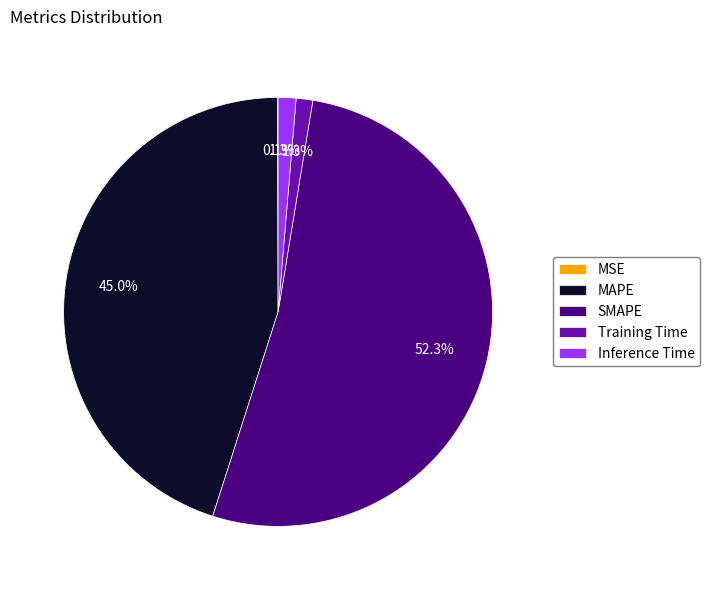

What portion of the pie excludes Inference Time?

98.7%